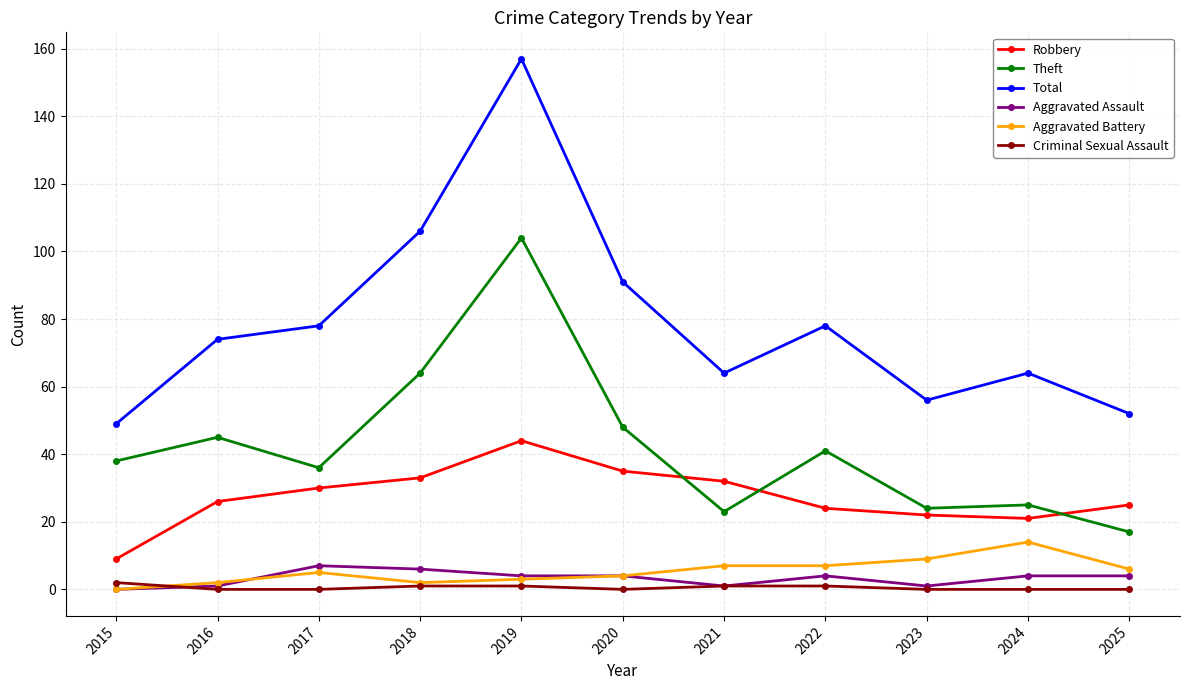

What is the value of the Criminal Sexual Assault point at the 7th from the left?

1